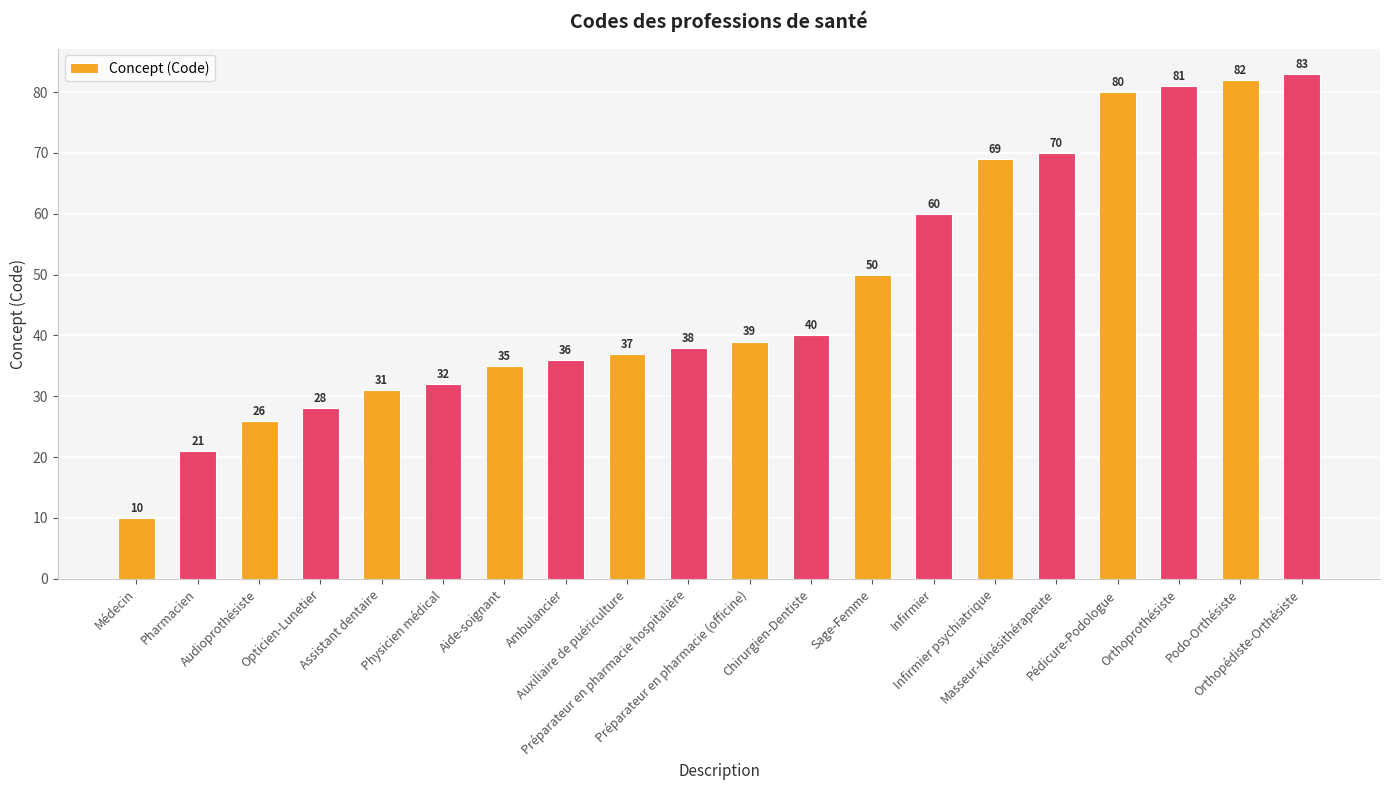

List the labels in order of value, smallest first.

Médecin, Pharmacien, Audioprothésiste, Opticien-Lunetier, Assistant dentaire, Physicien médical, Aide-soignant, Ambulancier, Auxiliaire de puériculture, Préparateur en pharmacie hospitalière, Préparateur en pharmacie (officine), Chirurgien-Dentiste, Sage-Femme, Infirmier, Infirmier psychiatrique, Masseur-Kinésithérapeute, Pédicure-Podologue, Orthoprothésiste, Podo-Orthésiste, Orthopédiste-Orthésiste